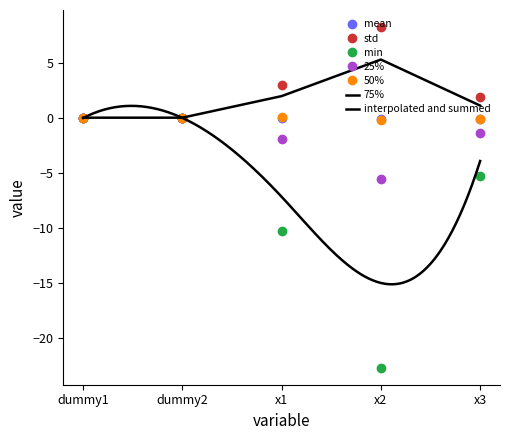

Rank the series at x2 from highest to lowest value.

std, 75%, mean, 50%, 25%, min